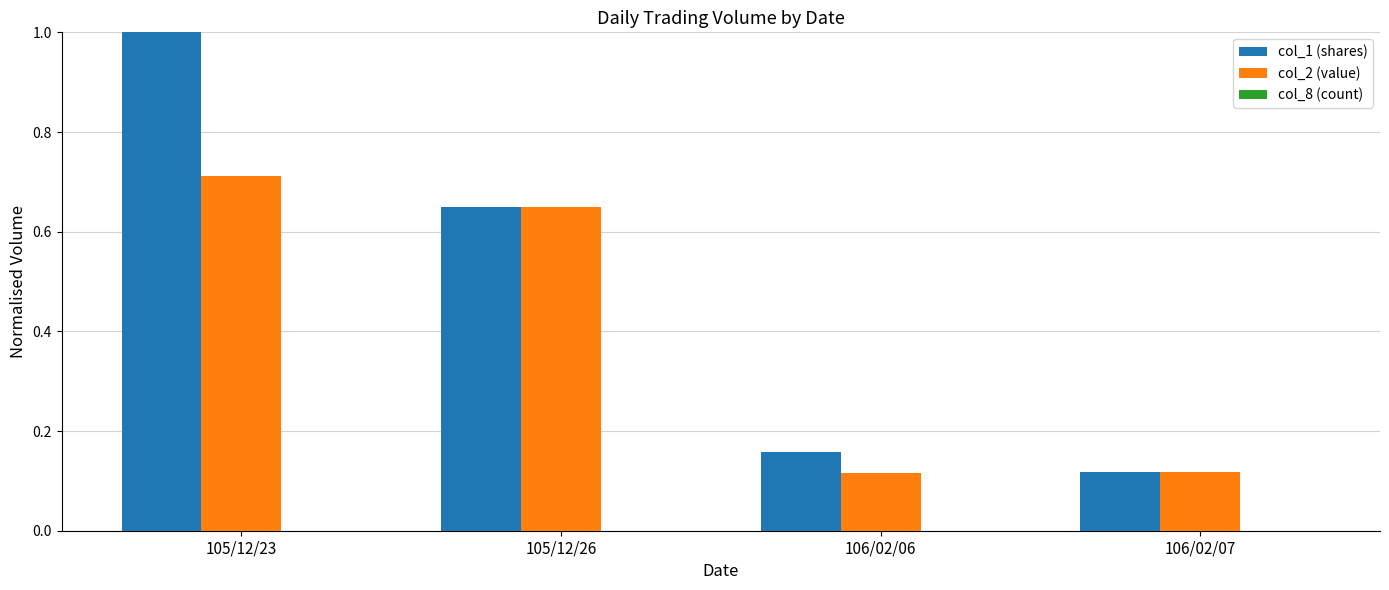

Which series has the widest spread of values?

col_1 (shares)